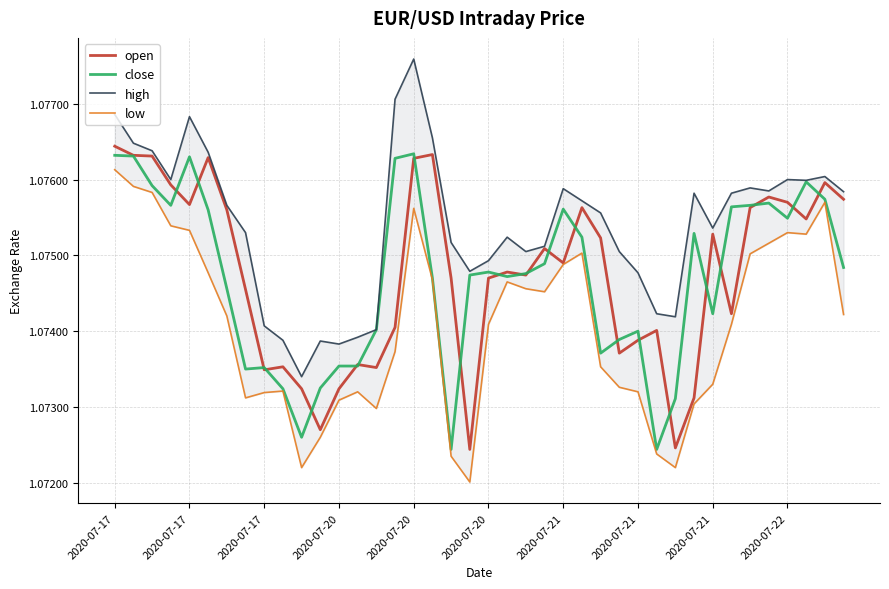

Which label corresponds to the smallest value in the chart?

19